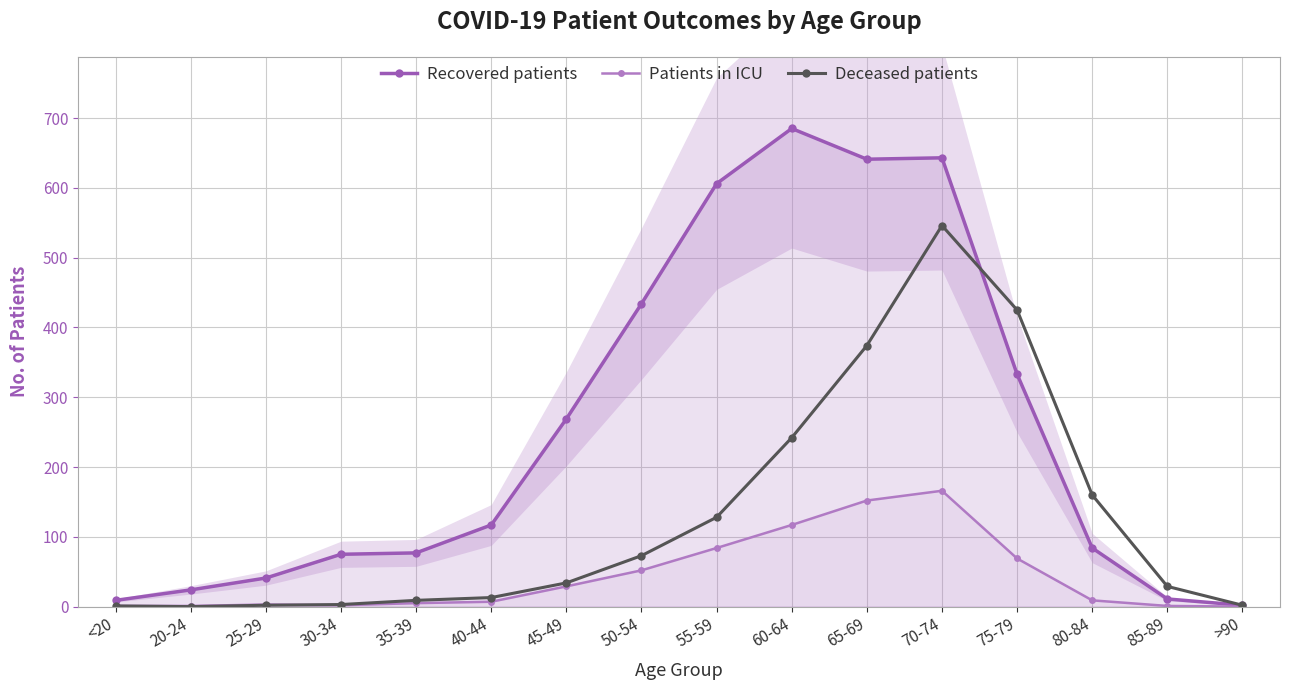

List the series in order of their peak value, lowest first.

Patients in ICU, Deceased patients, Recovered patients